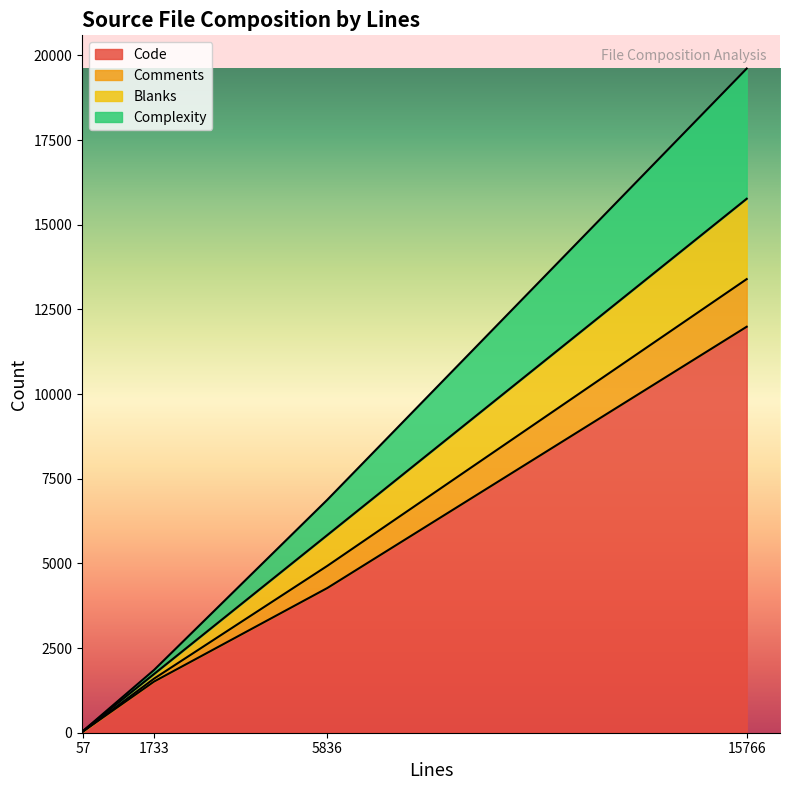

List the labels in order of Code value, largest first.

15766, 5836, 1733, 57